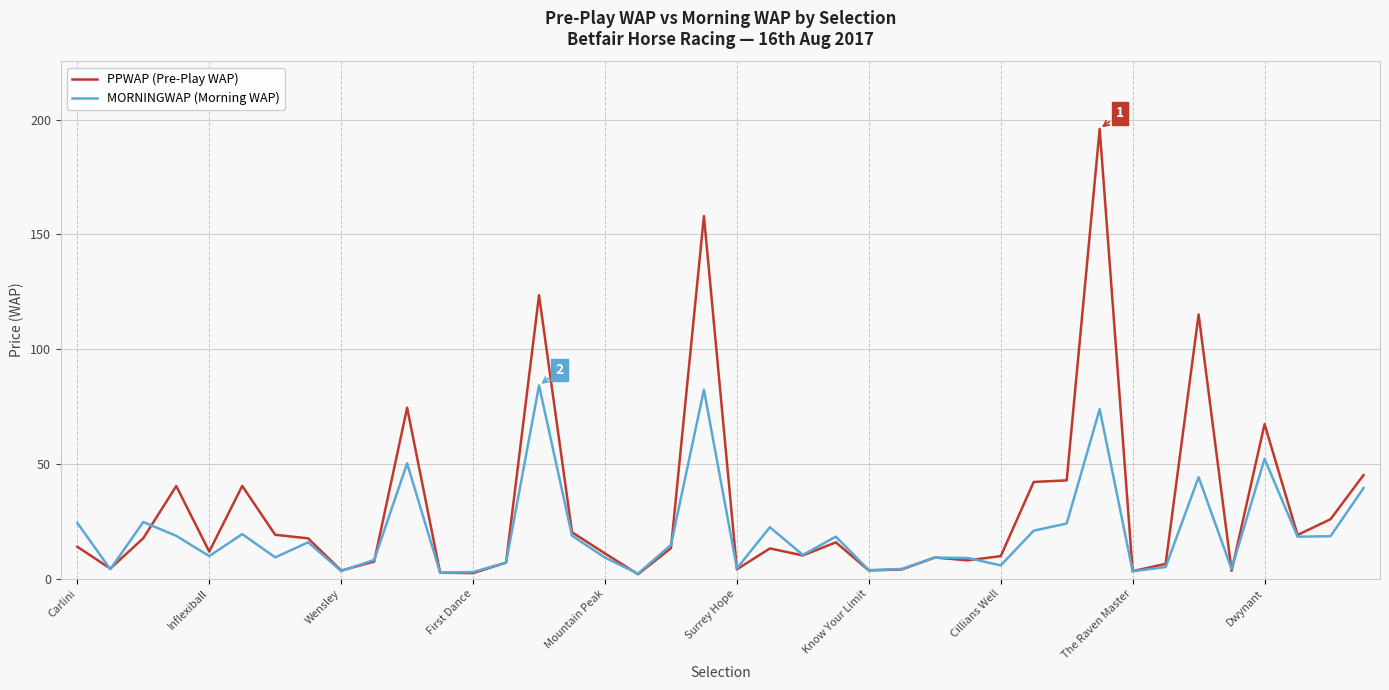

List the series in order of their peak value, highest first.

PPWAP (Pre-Play WAP), MORNINGWAP (Morning WAP)